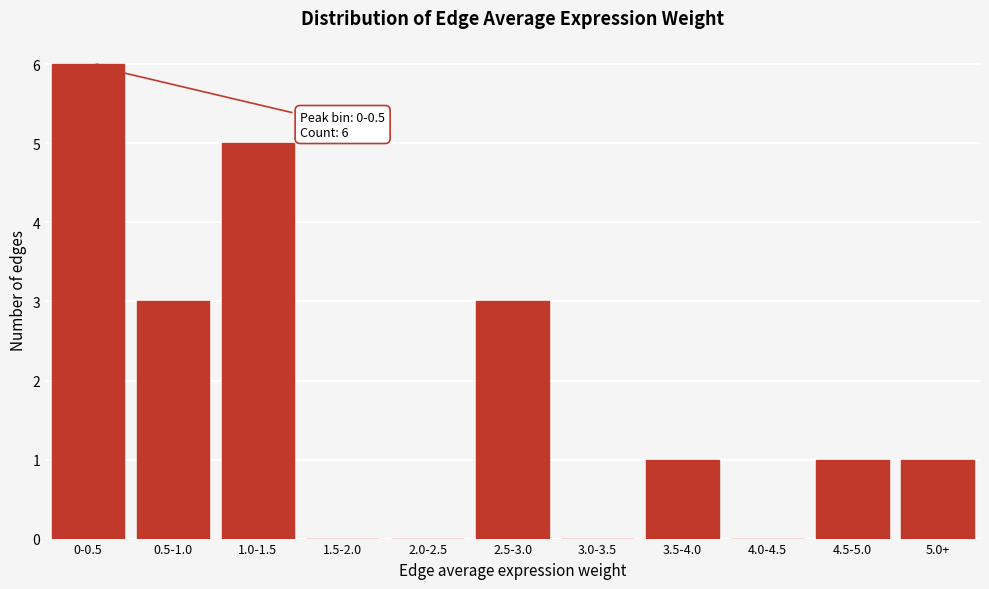

Reading left to right, transcribe all the data shown in this chart.

0-0.5=6	0.5-1.0=3	1.0-1.5=5	1.5-2.0=0	2.0-2.5=0	2.5-3.0=3	3.0-3.5=0	3.5-4.0=1	4.0-4.5=0	4.5-5.0=1	5.0+=1